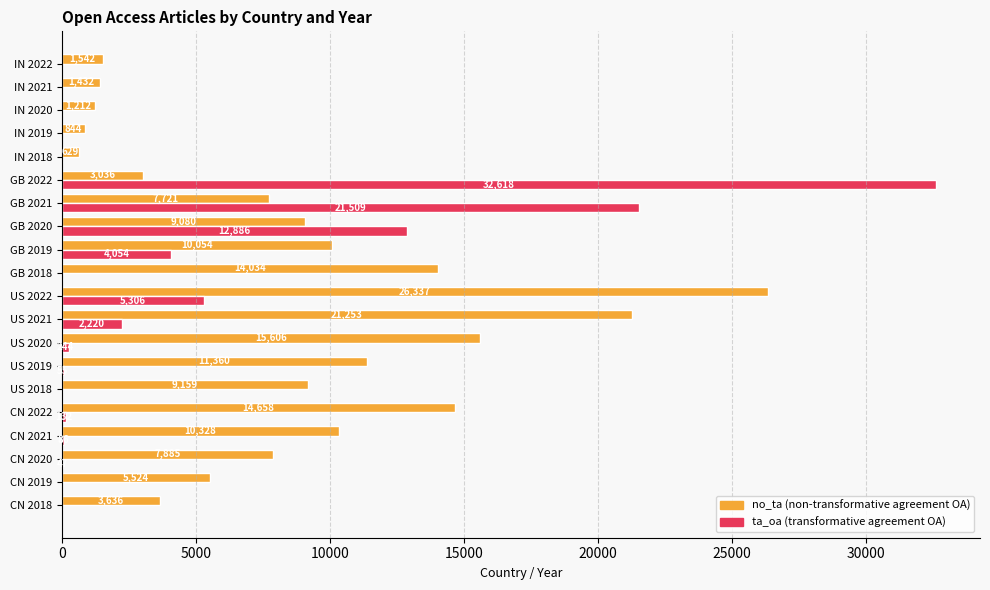

At which category is the sum across all series the highest?

GB 2022